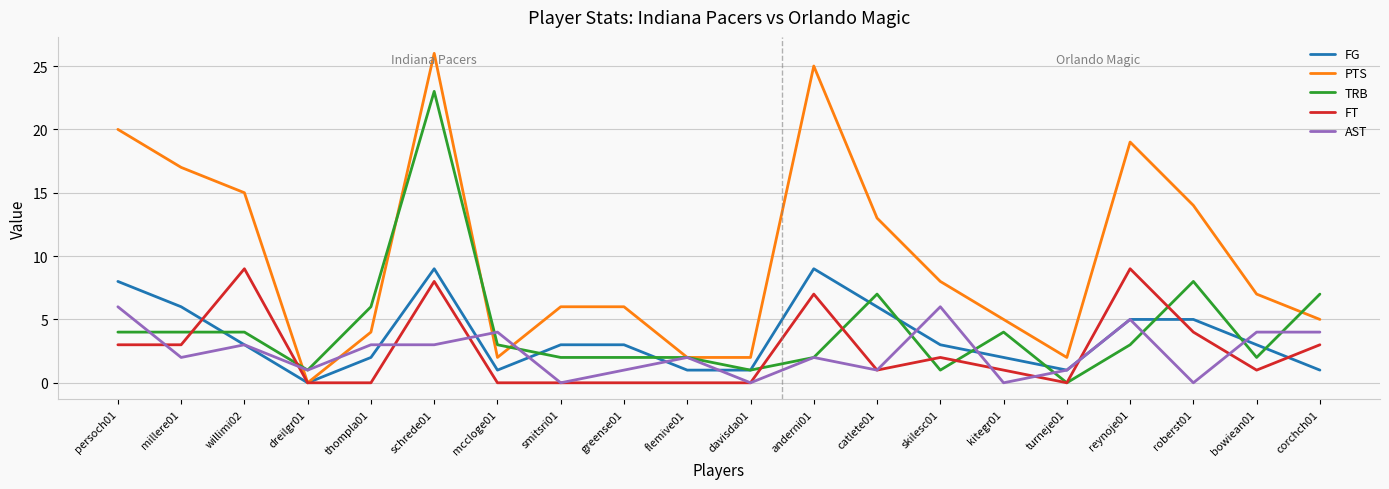

Where does the FT series first go above 1?

persoch01